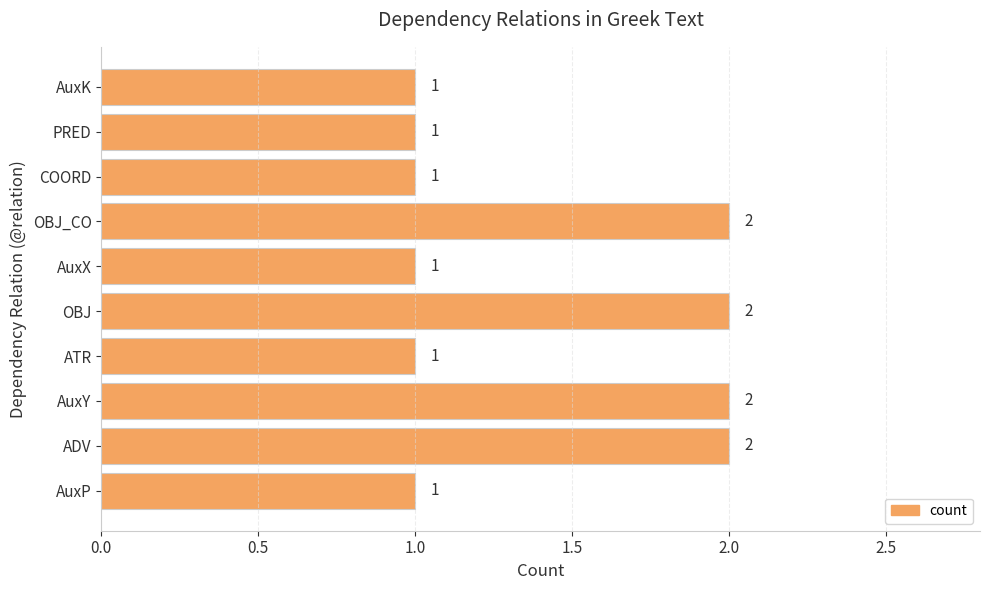

Does the chart contain stacked bars?

No